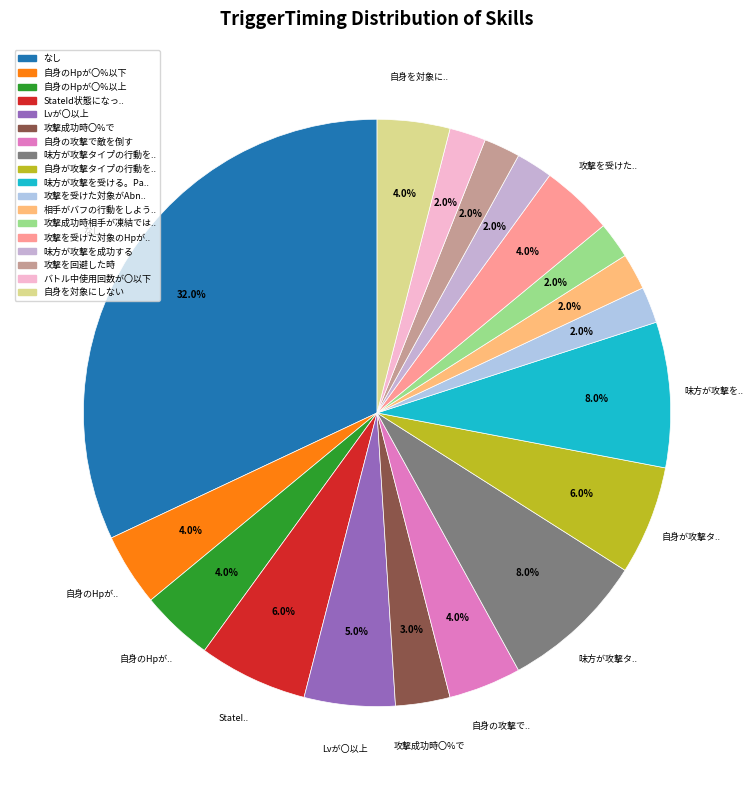

How many segments does this pie chart have?

18